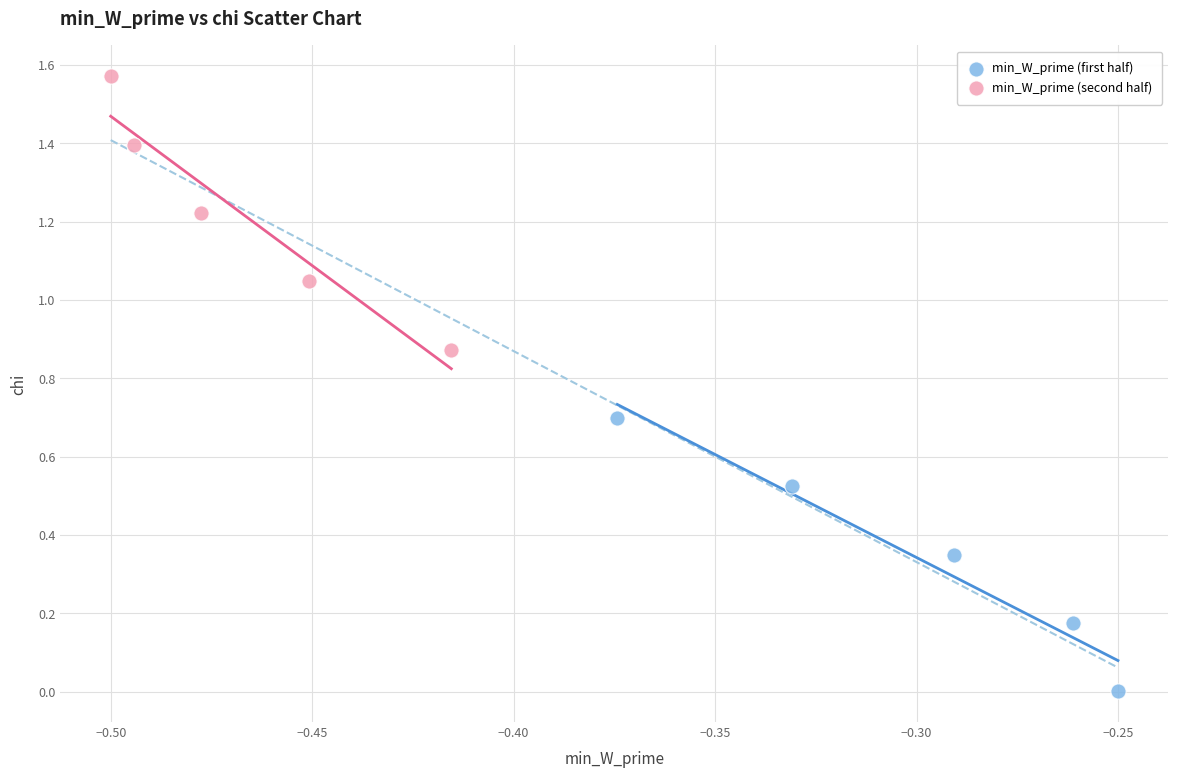

Which series reaches the minimum Y coordinate?

min_W_prime (first half)